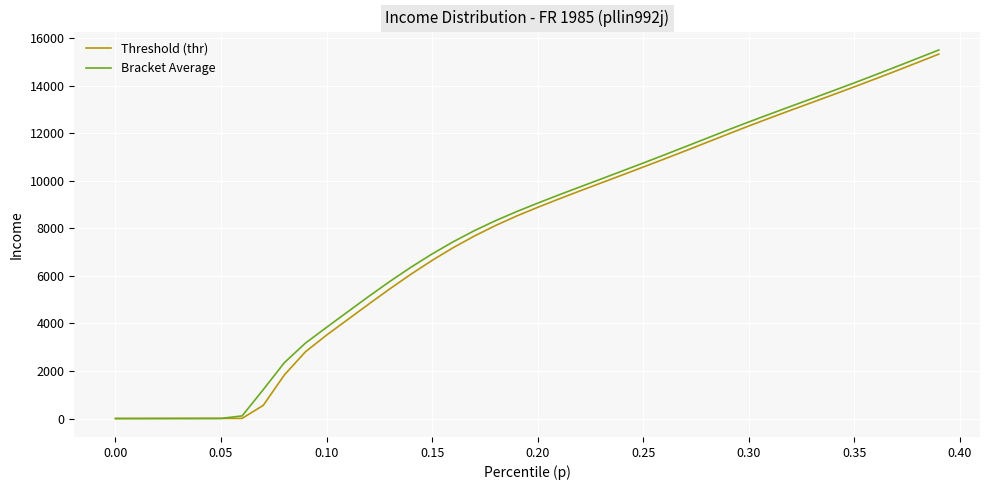

What are all the series names shown in the legend?

Threshold (thr), Bracket Average